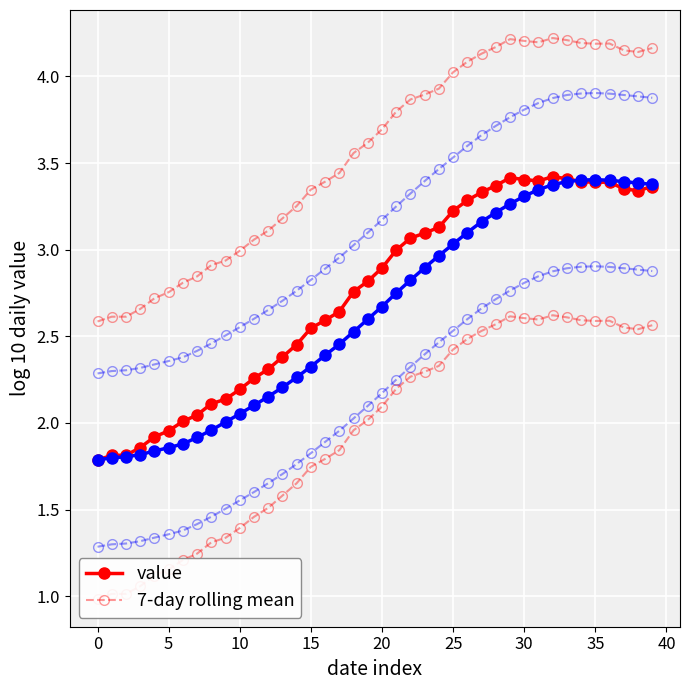

What value does the value series have at 11?

2.3